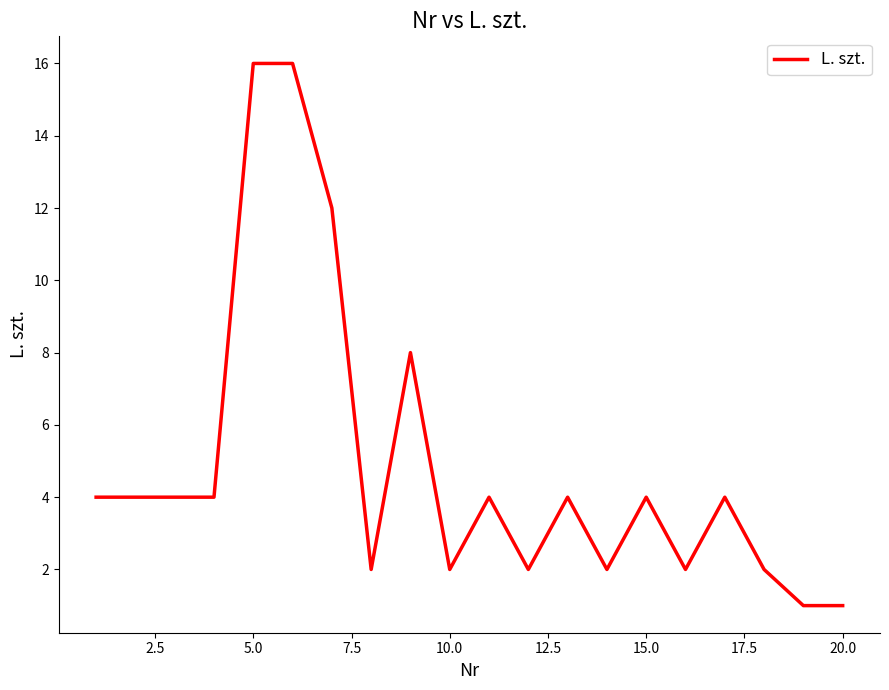

What is the greatest value displayed?

16